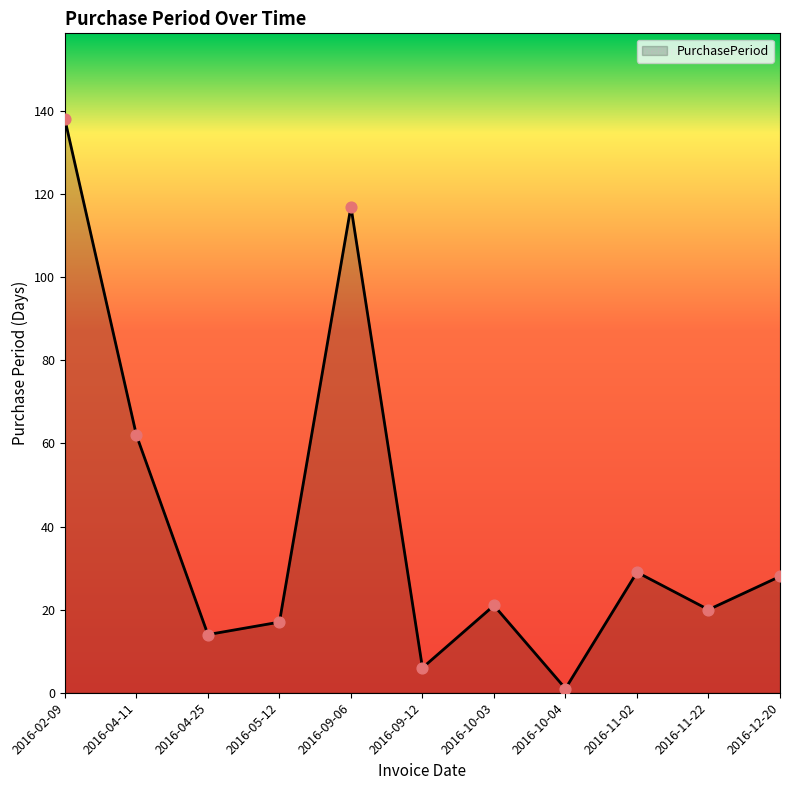

What is the ratio of the value at 2016-09-06 to the value at 2016-11-02?

4.0